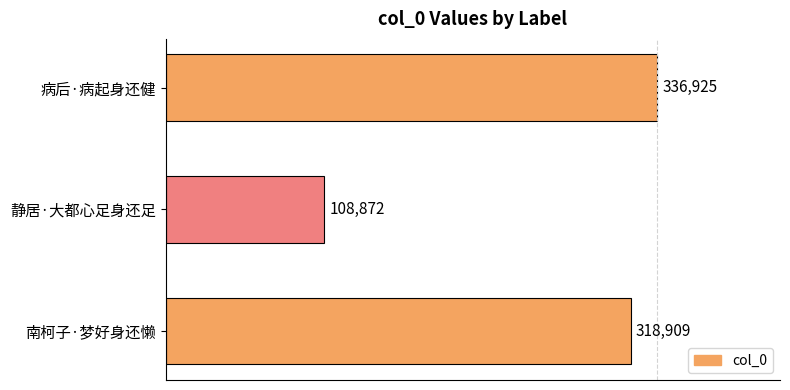

How many values are below 318909?

1